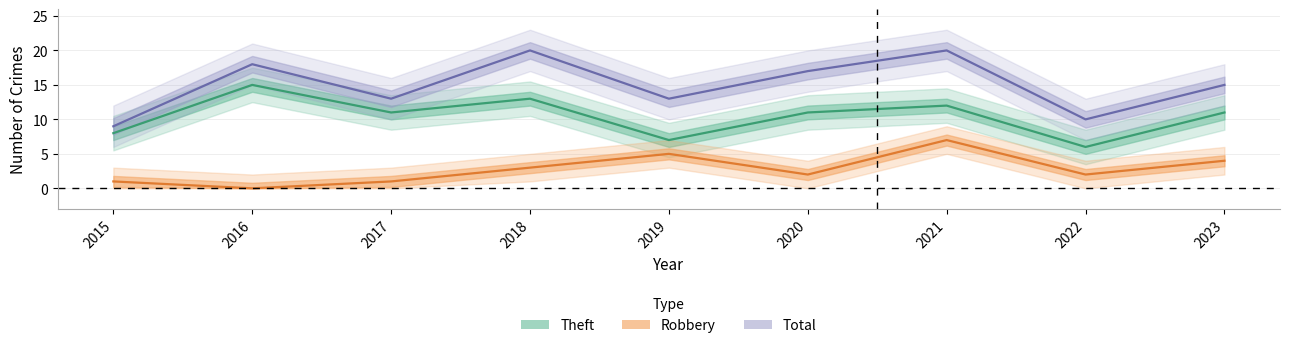

Does the chart display data point markers on the line(s)?

No